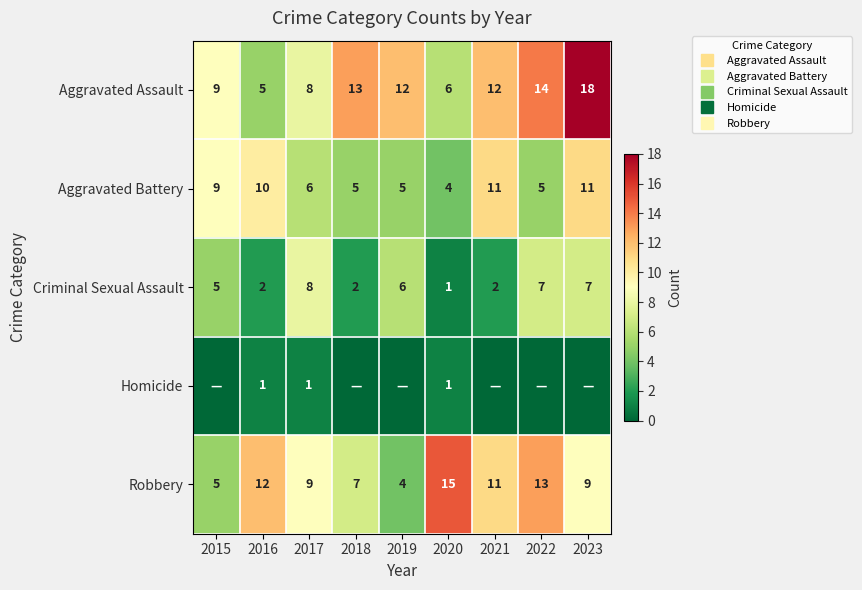

List the series in order of their peak value, highest first.

Aggravated Assault, Robbery, Aggravated Battery, Criminal Sexual Assault, Homicide